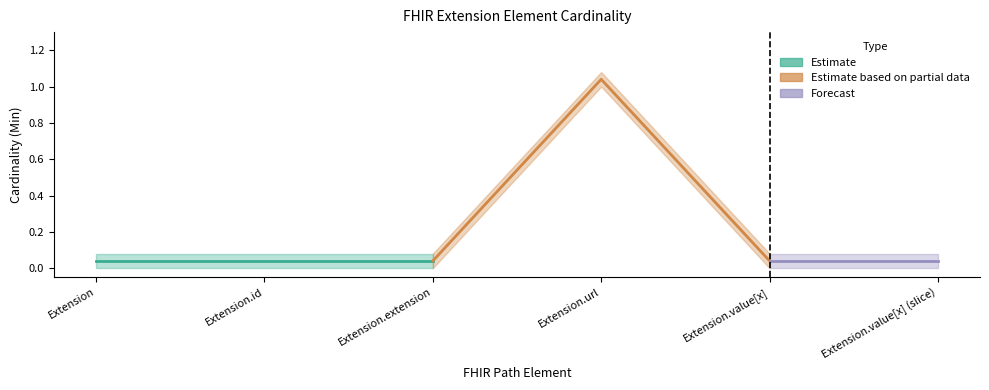

Reading right to left, transcribe all the data shown in this chart.

Min: 0	0	1	0	0	0
Base Min: 0	0	1	0	0	0